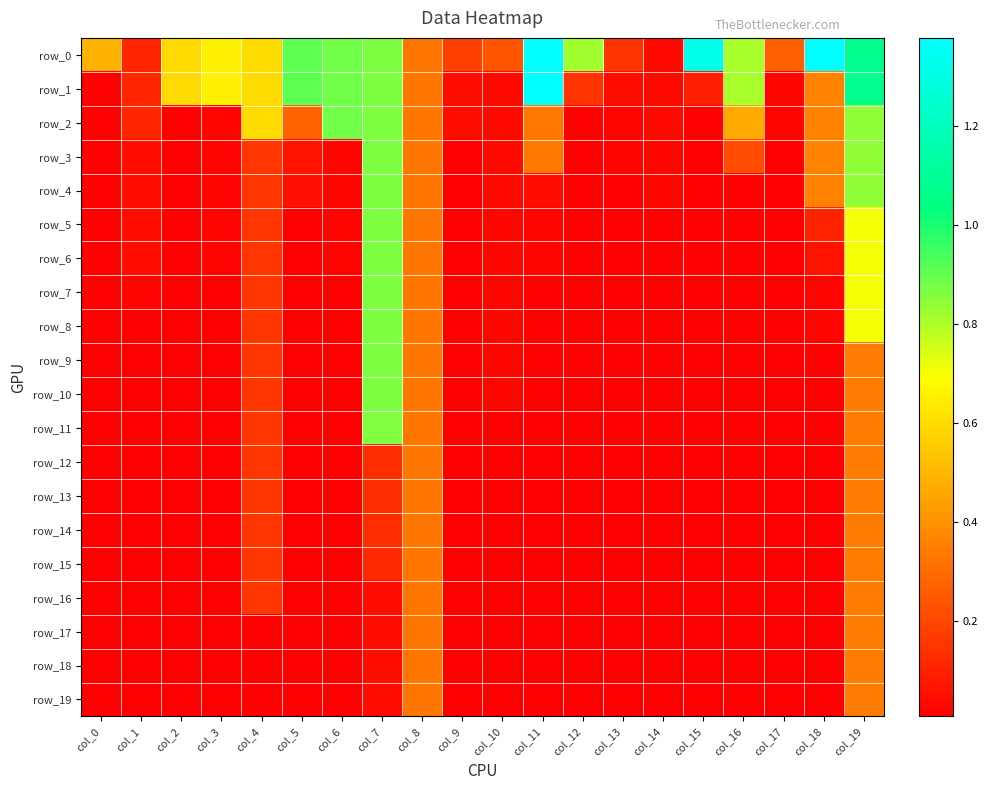

At which category is the sum across all series the highest?

col_19